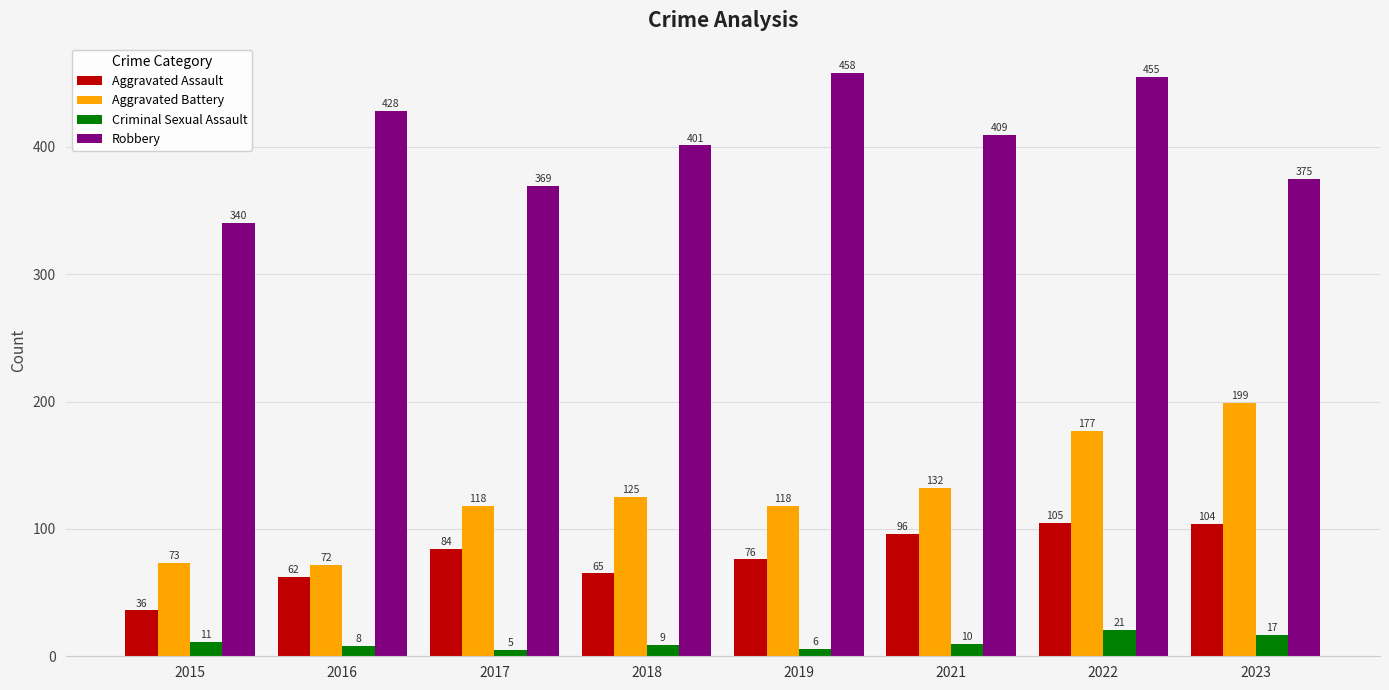

Reading left to right, extract all data points from this chart.

Aggravated Assault: 36	62	84	65	76	96	105	104
Aggravated Battery: 73	72	118	125	118	132	177	199
Criminal Sexual Assault: 11	8	5	9	6	10	21	17
Robbery: 340	428	369	401	458	409	455	375